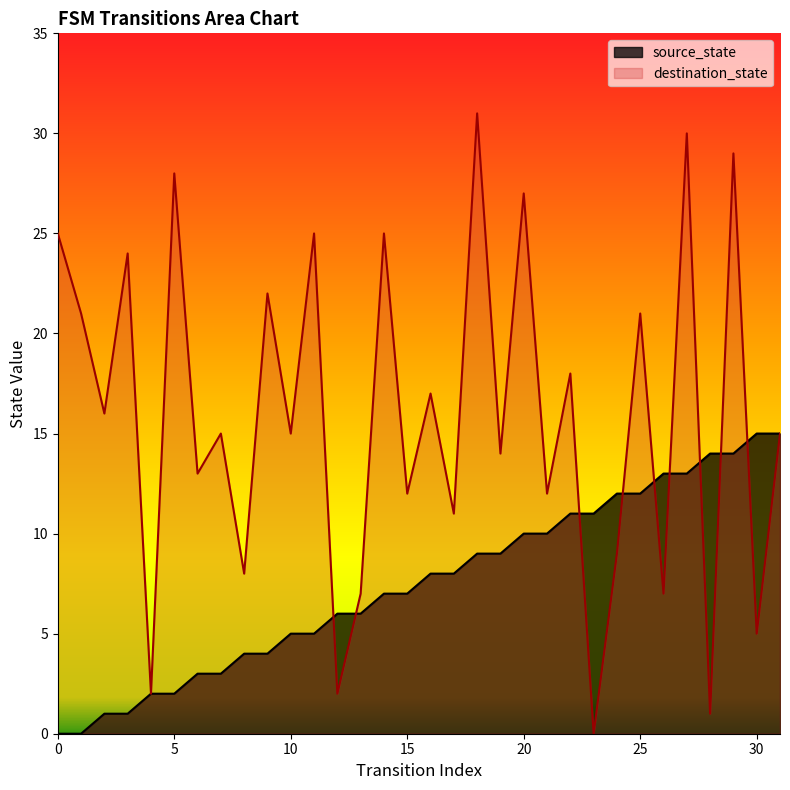

List the series in order of their overall mean, lowest first.

source_state, destination_state